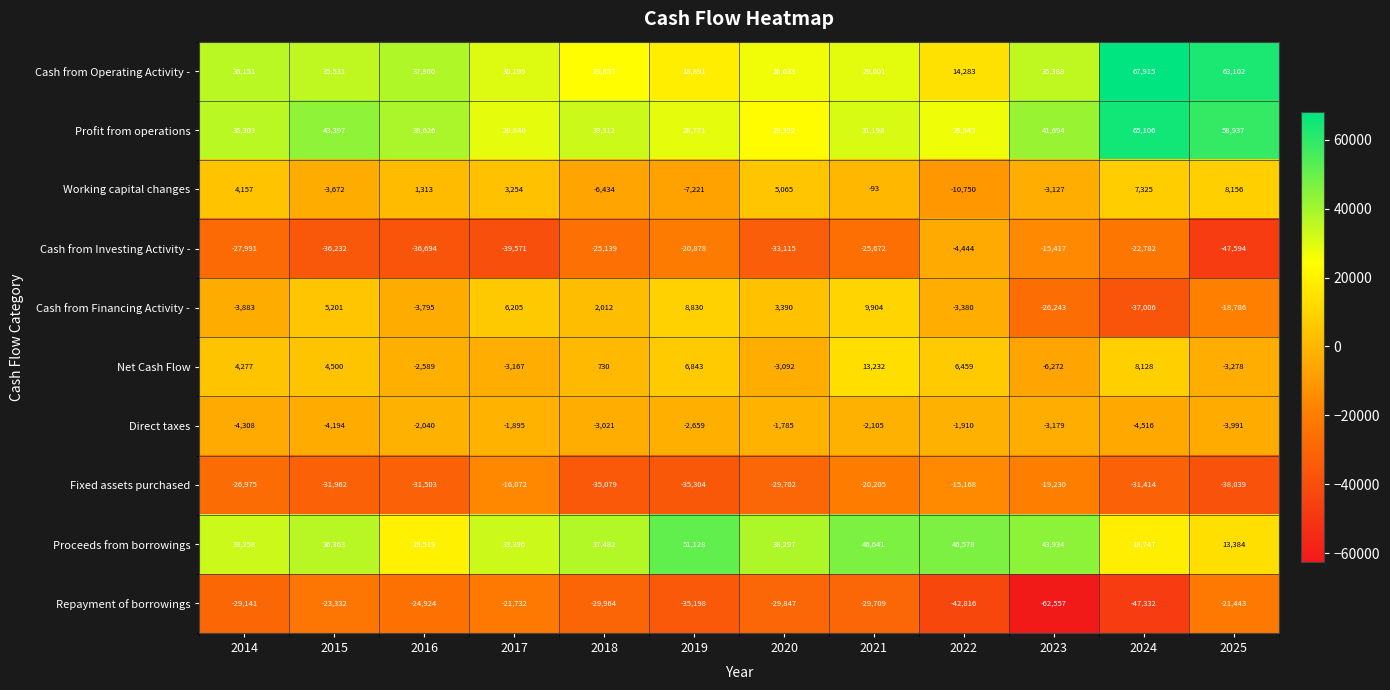

Which series has the widest spread of values?

Cash from Operating Activity -